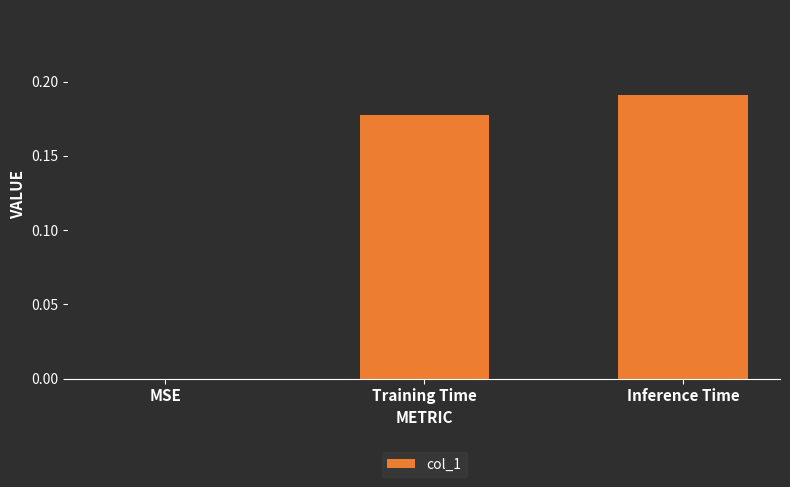

Which category has the highest value across all series?

Inference Time